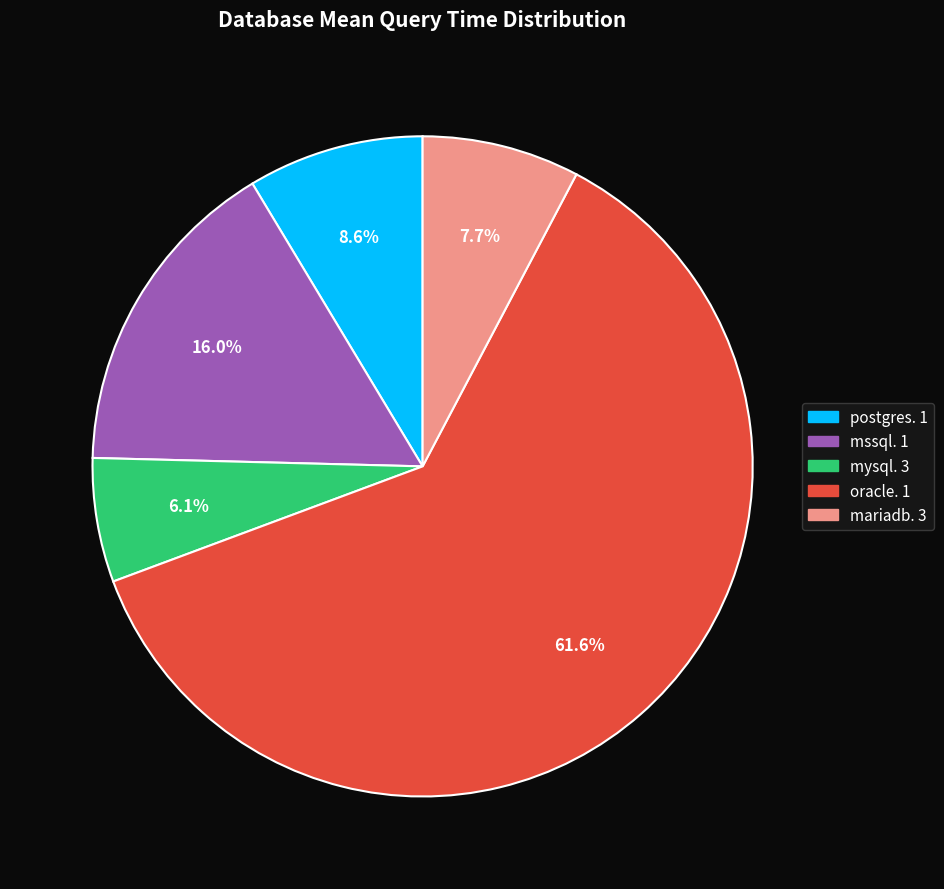

What is the largest slice in the pie chart?

oracle. 1